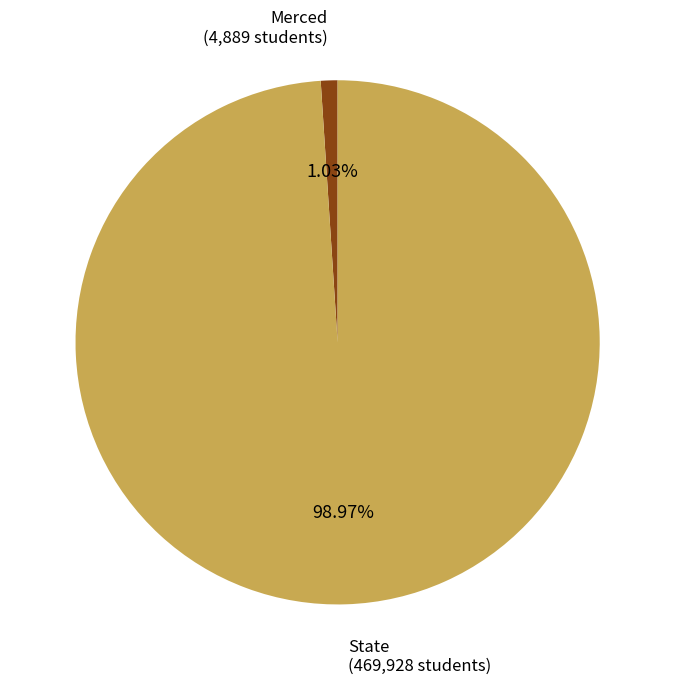

Is there any slice that represents more than half of the pie?

Yes